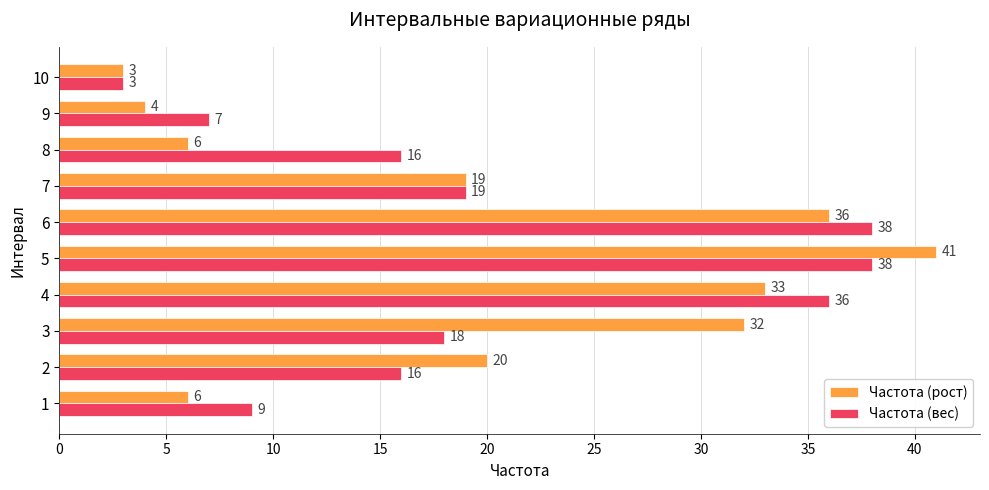

What is the difference between the second highest and minimum values in the Частота (рост) series?

33